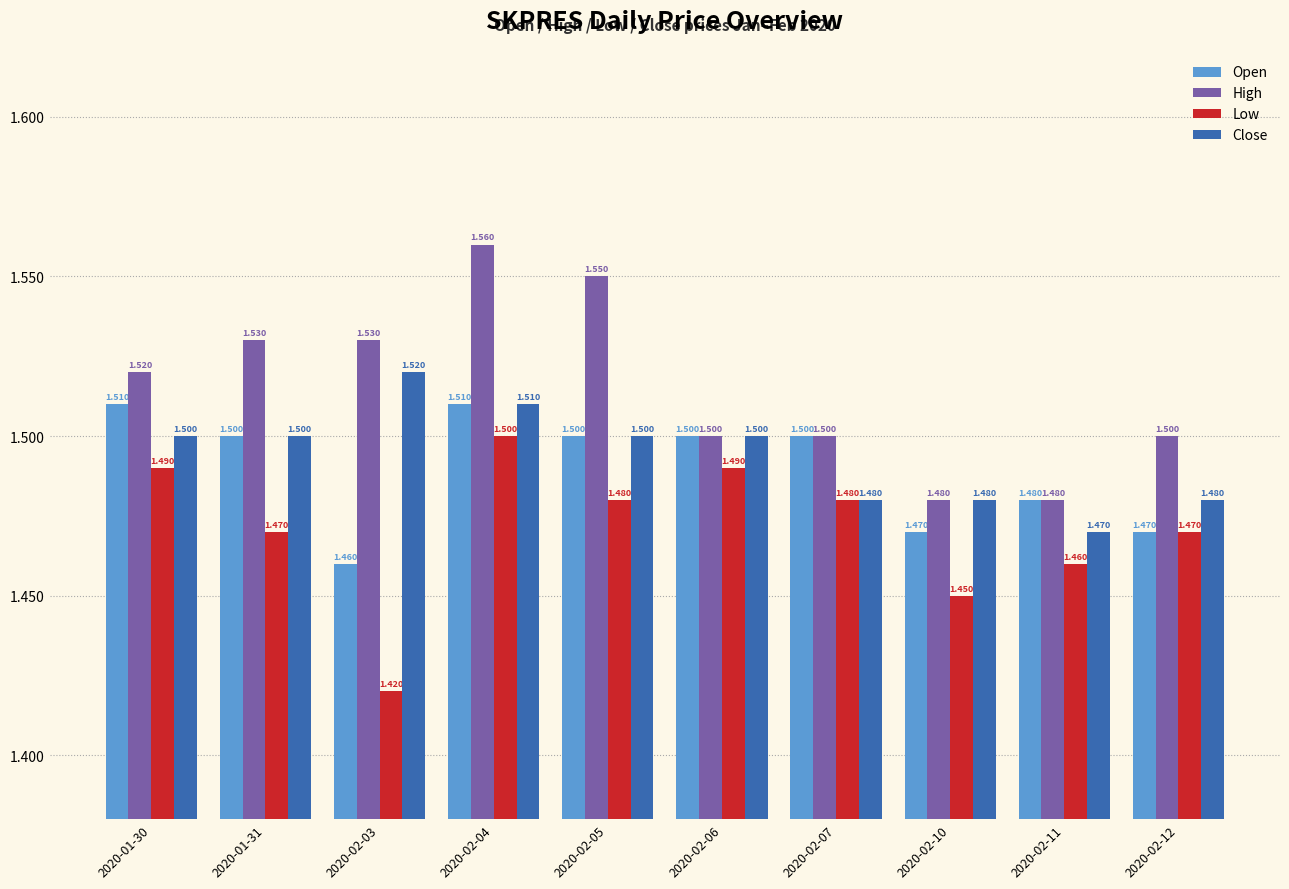

How many data points does each series have?

10